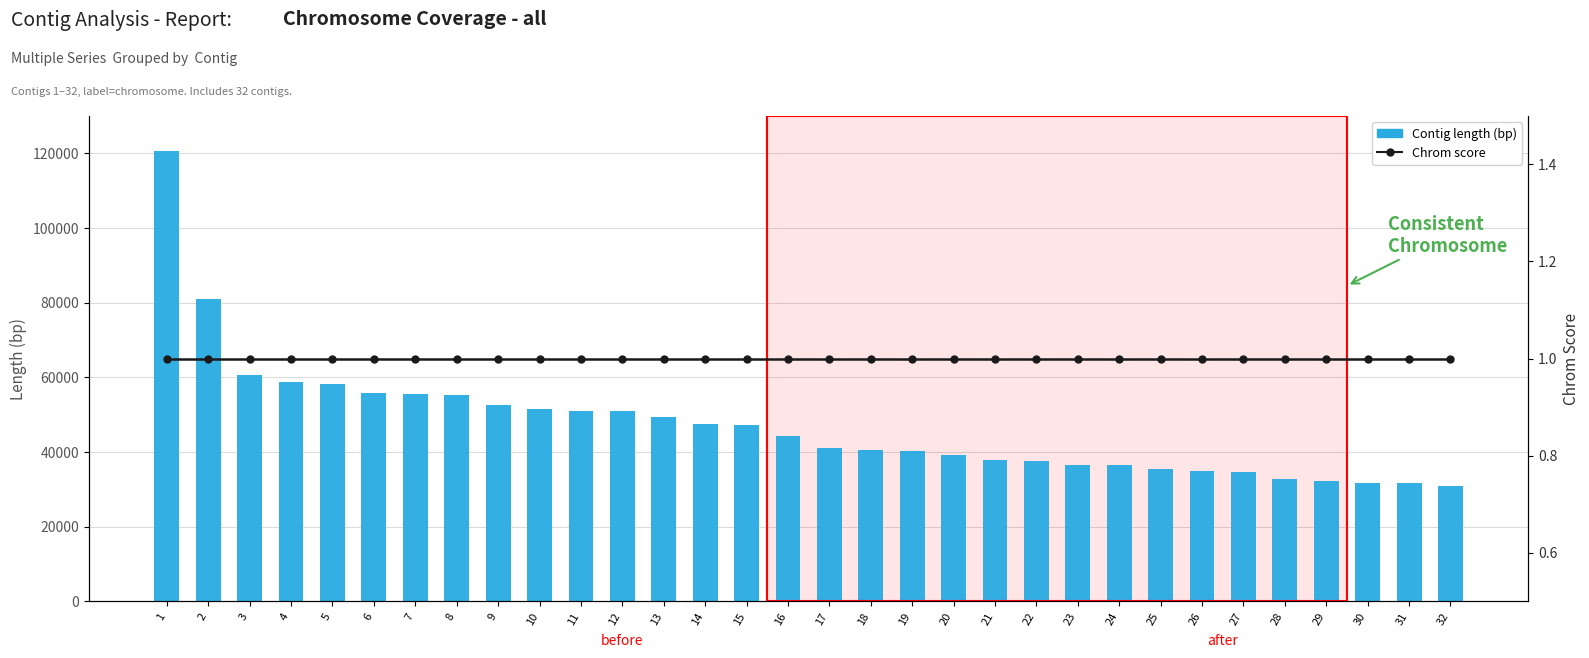

Read the Chrom score value at 16.

1